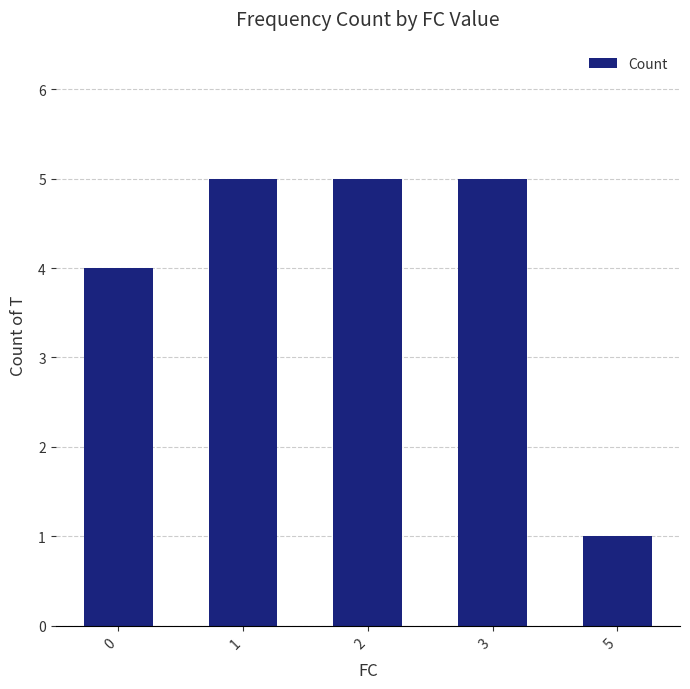

The value at 3 is 5. True or false?

True